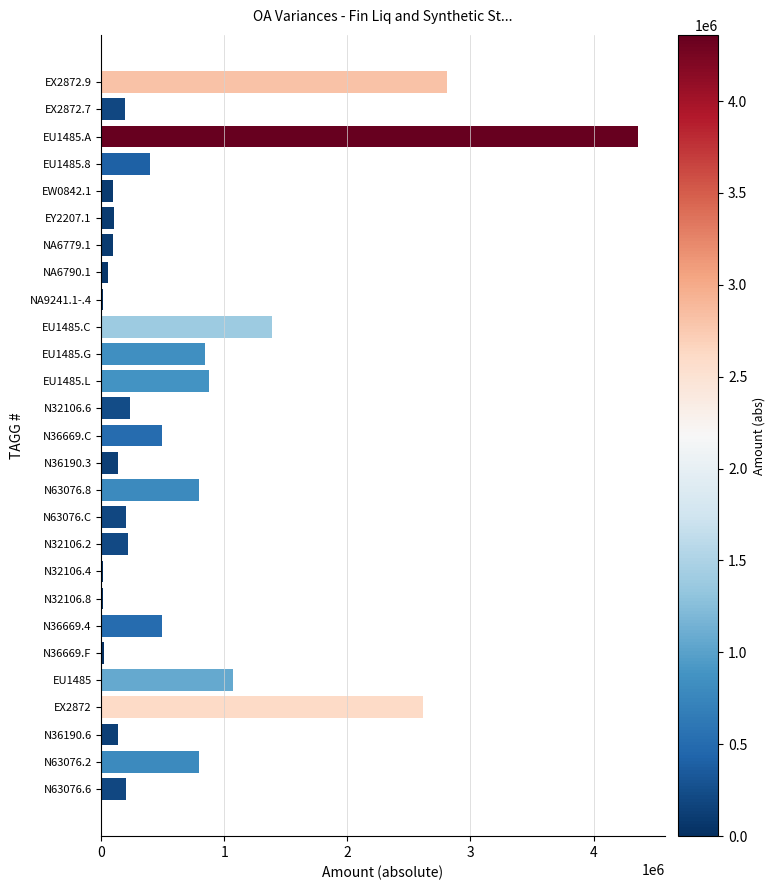

What is the maximum value shown in the chart?

4360027.0